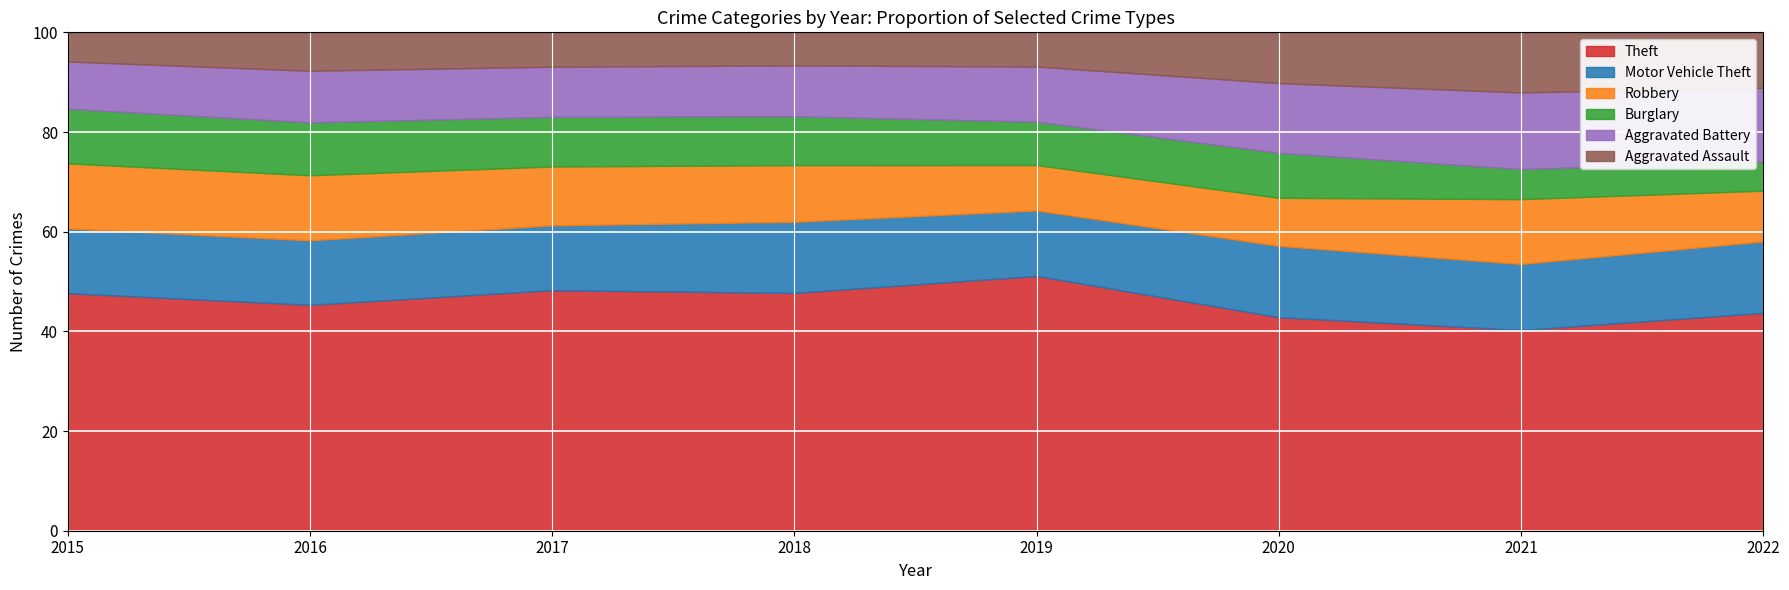

What is the minimum value for Theft?

40.3